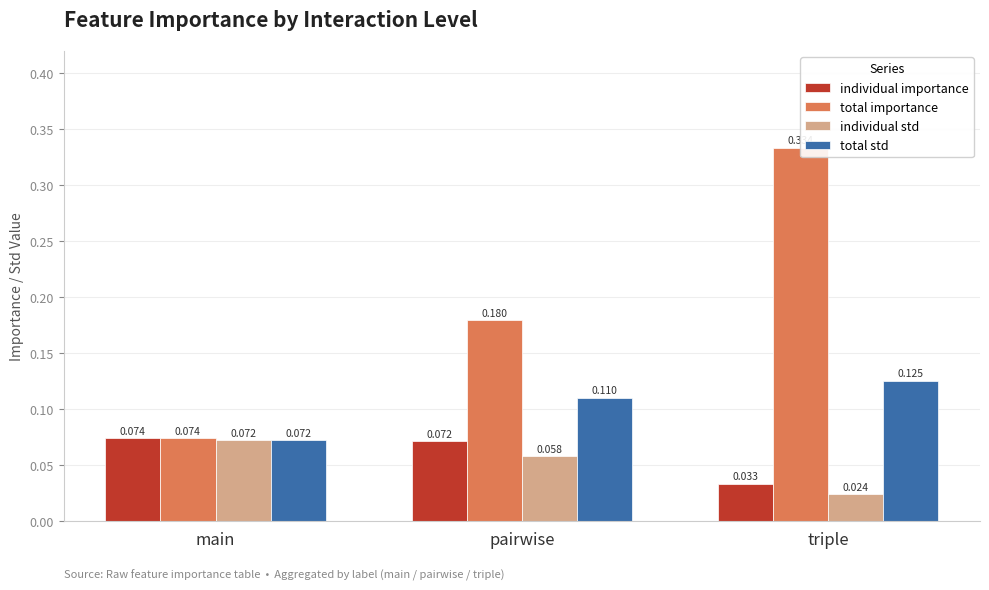

What are all the series names shown in the legend?

individual importance, total importance, individual std, total std